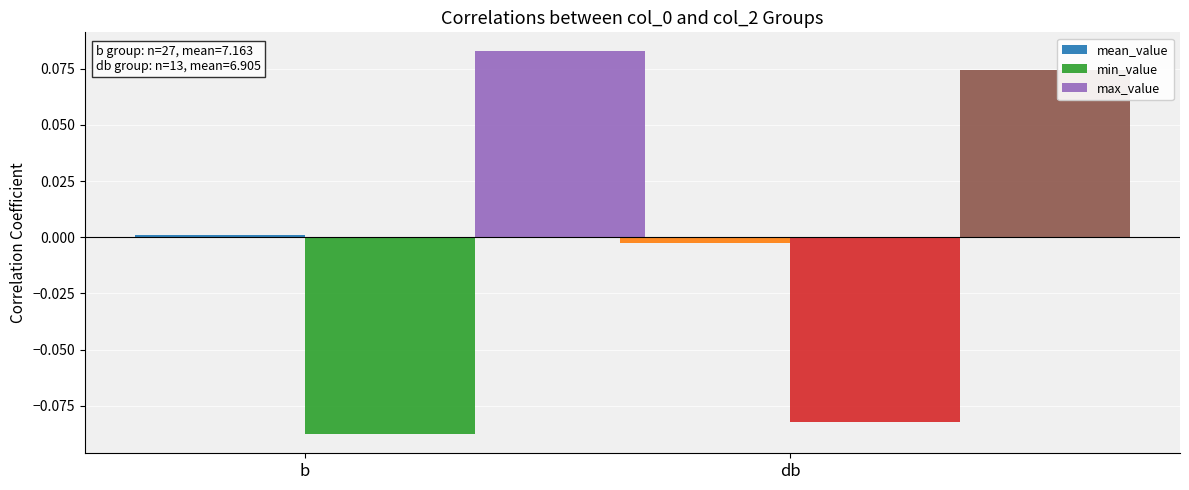

Rank the series at b from lowest to highest value.

min_value, mean_value, max_value